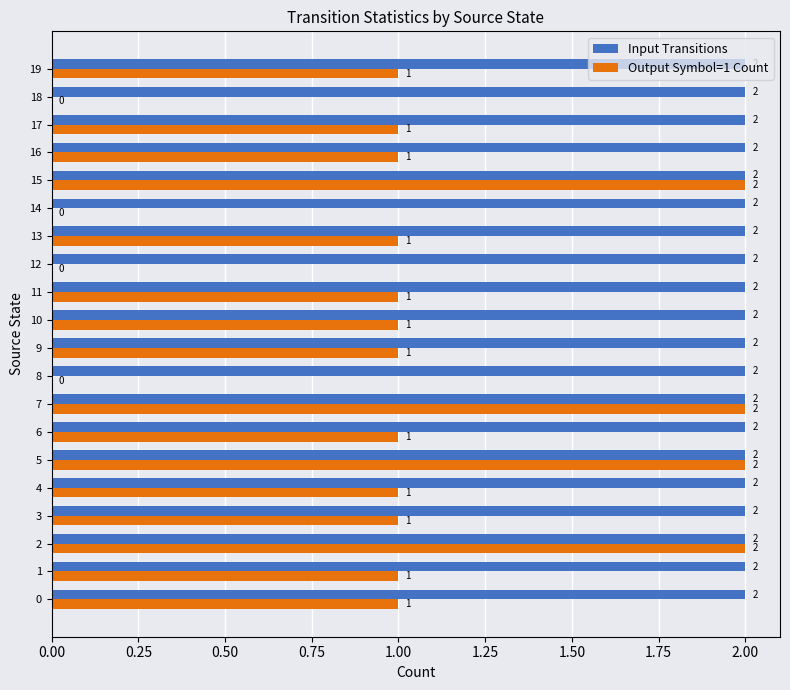

How many Output Symbol=1 Count values are between 1 and 2?

16